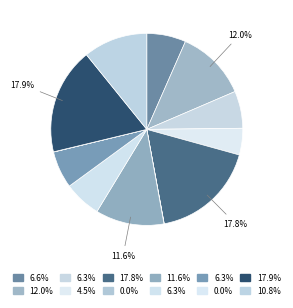

How many segments does this pie chart have?

12